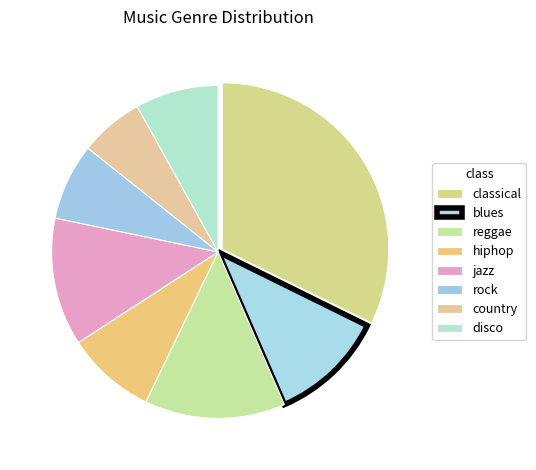

What is the change in value from classical to country?

-42